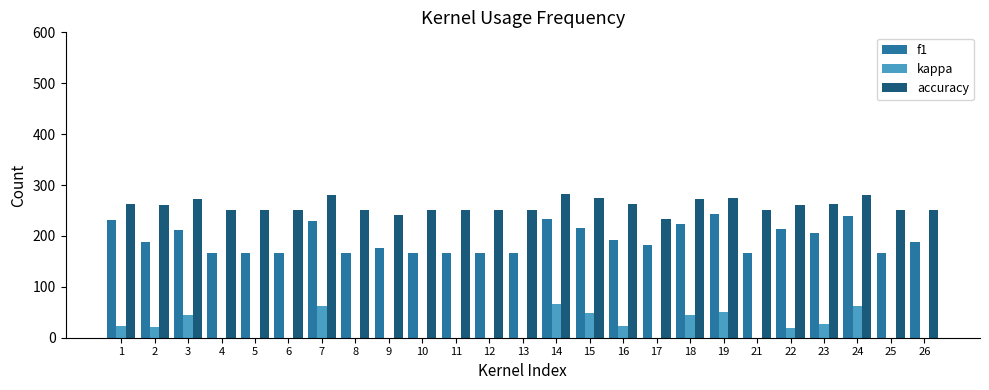

How many values in the f1 series exceed 188?

13